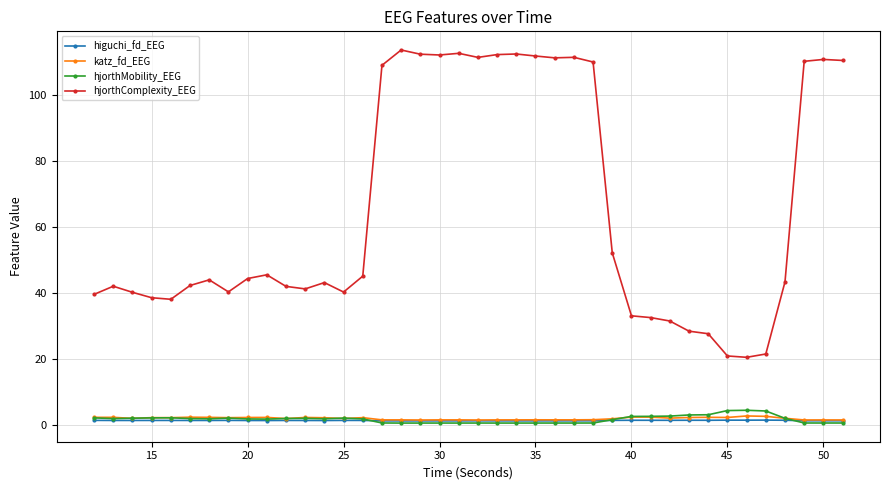

At how many categories does at least one series exceed 19?

40